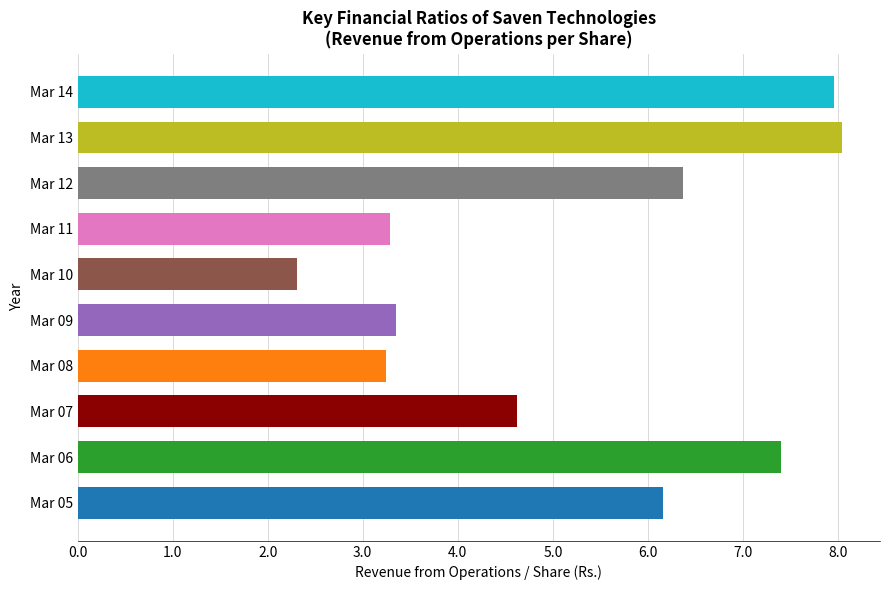

Is it true that the value at Mar 10 is 2.3?

True